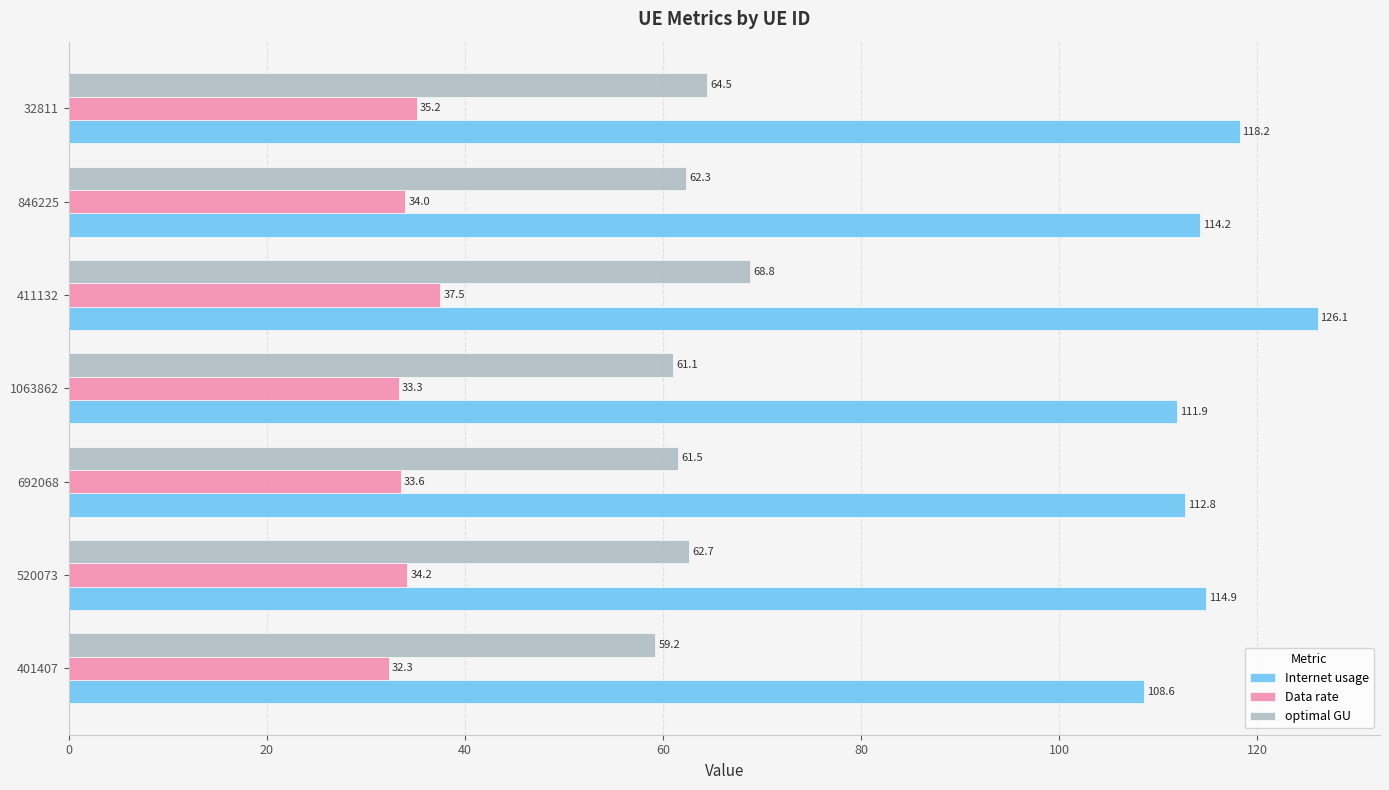

What is the average value of the optimal GU series?

62.9